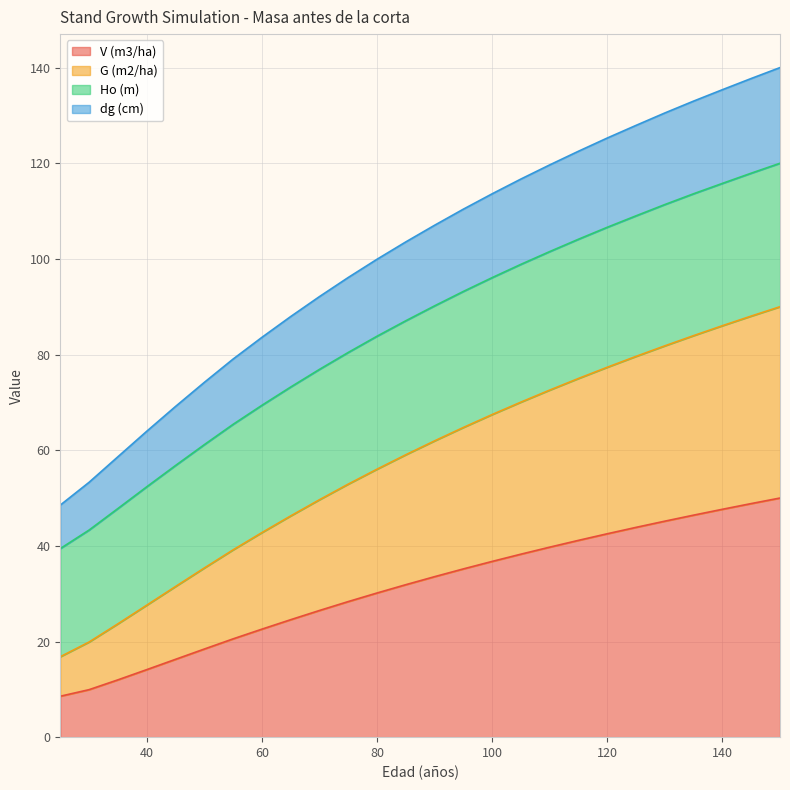

Is it true that V (m3/ha) equals 21.5 at 40?

False